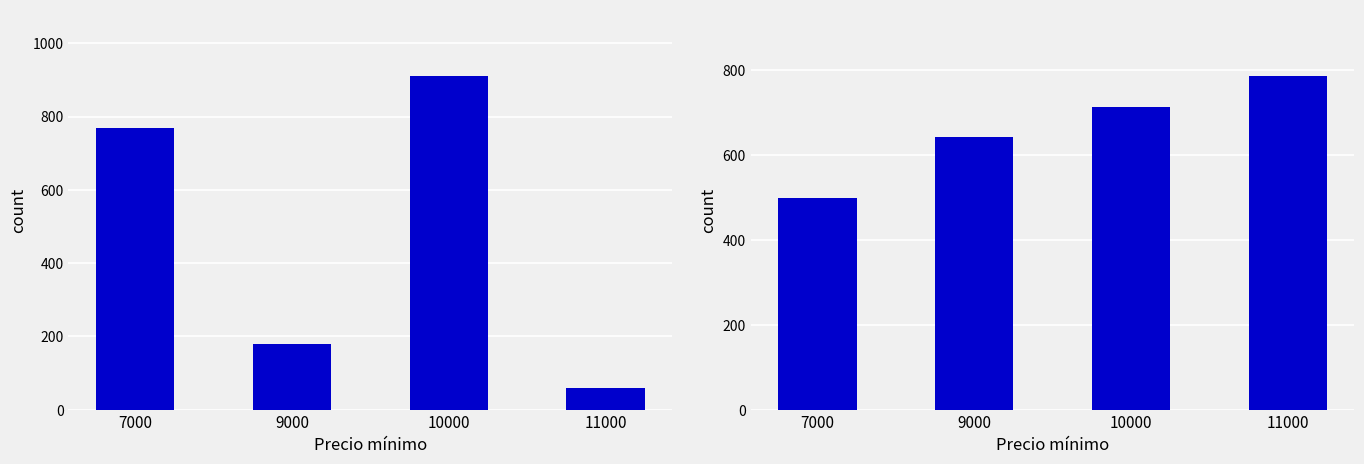

What is the value of the Volumen bar at the 3rd from the left?

910